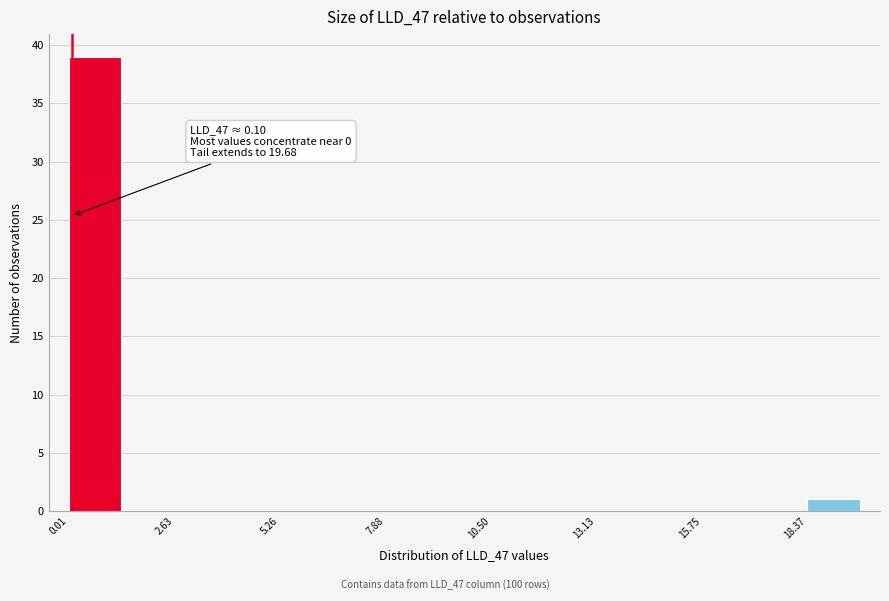

Around what value on the x-axis is the tallest bar? Give the approximate position of its centre, as read against the axis.

0.5